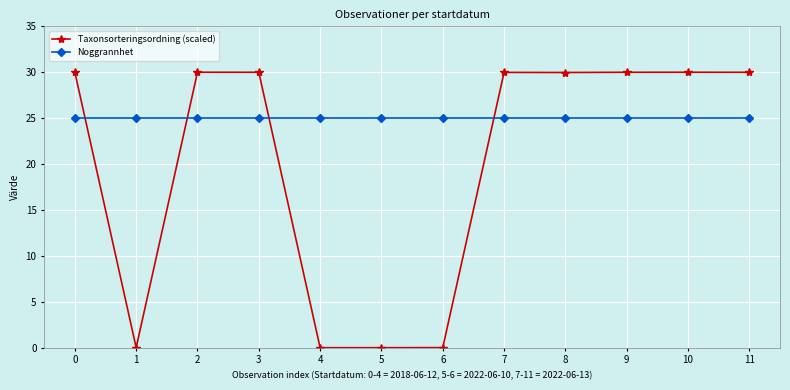

True or false: Taxonsorteringsordning (scaled) has a value of 50.3 at 2.

False